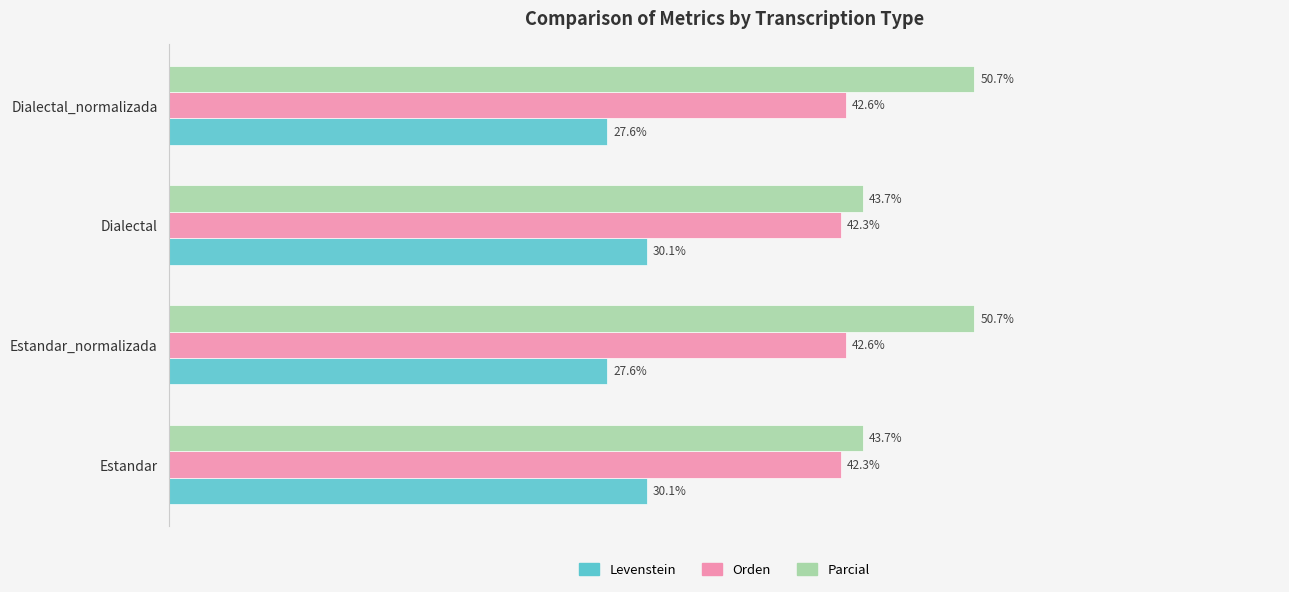

Is the value of Parcial at Estandar greater than the value of Orden at Estandar_normalizada?

Yes